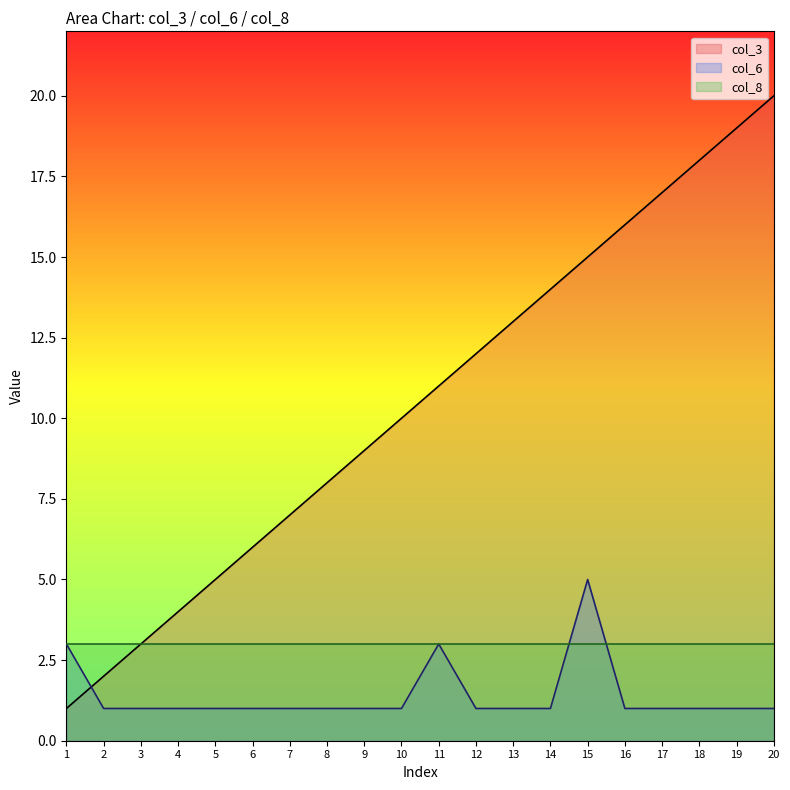

How many values in the col_3 series exceed 11?

9